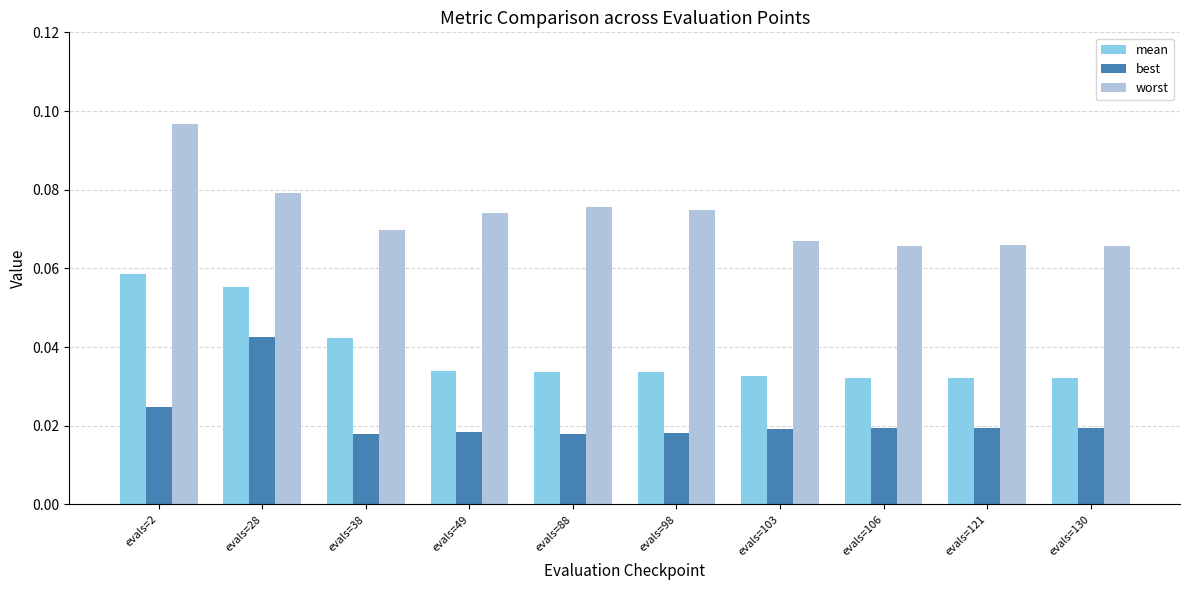

Which series has the widest spread of values?

worst